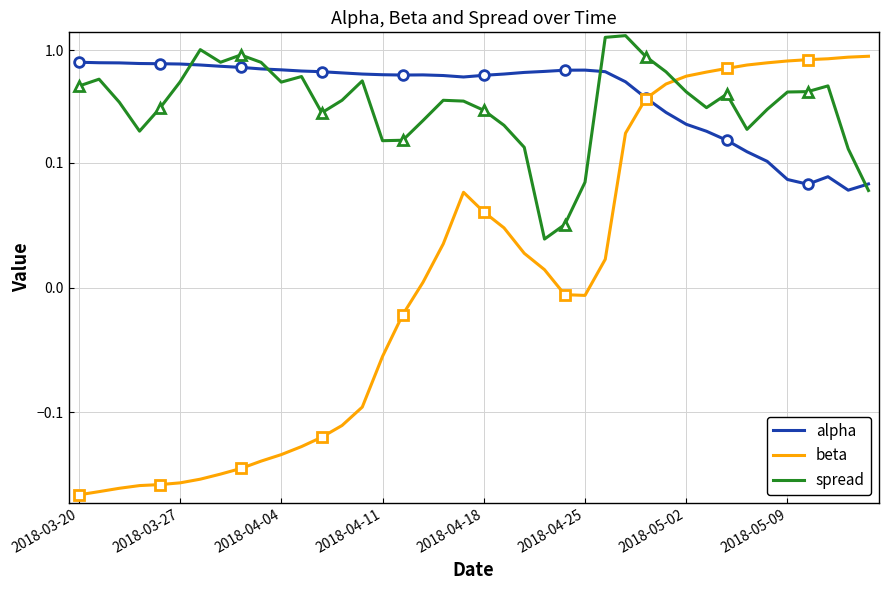

True or false: beta has a value of 0.0 at 26.

False